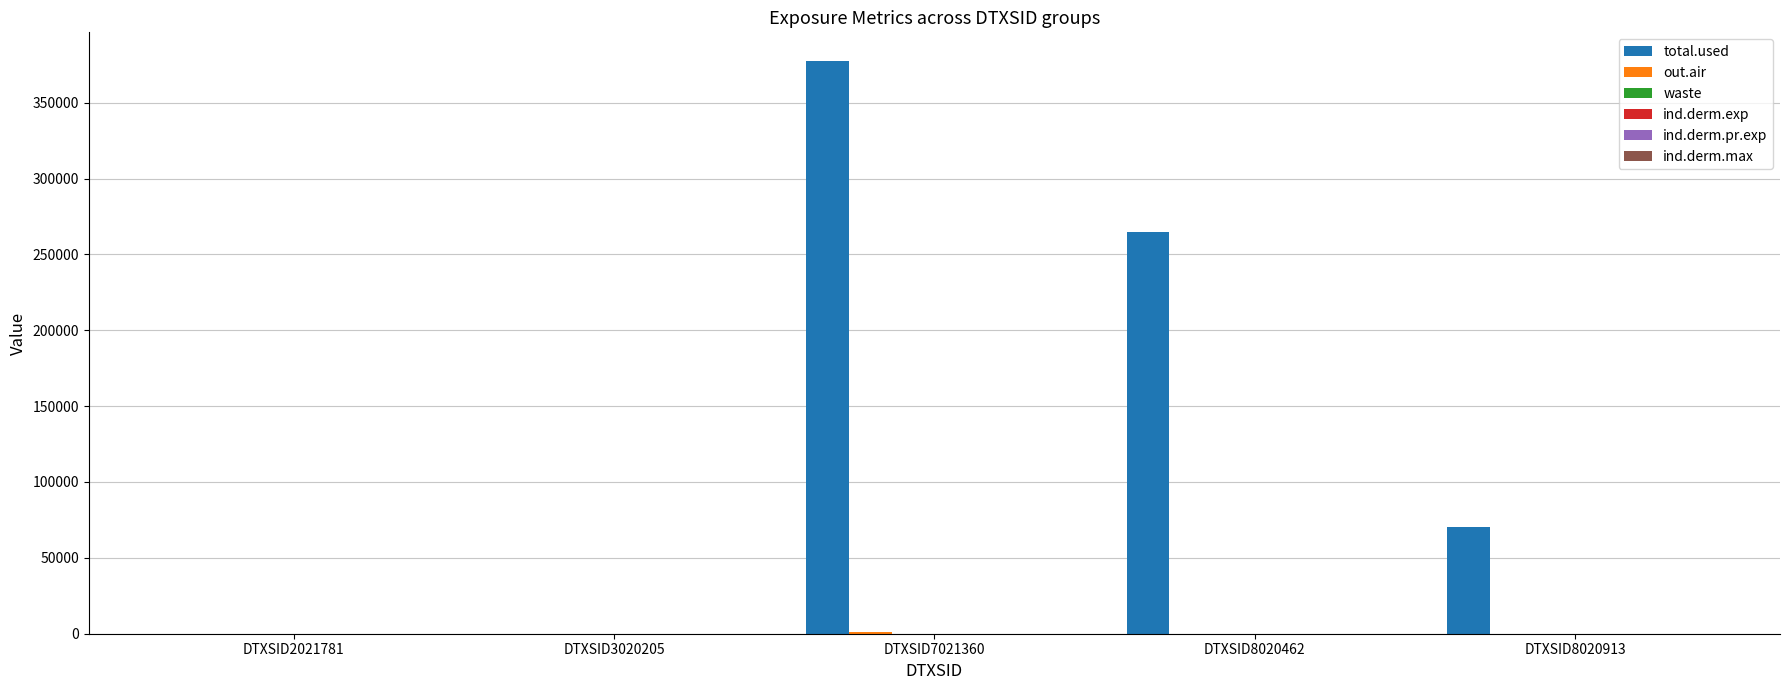

Which series has the largest range (max minus min)?

total.used